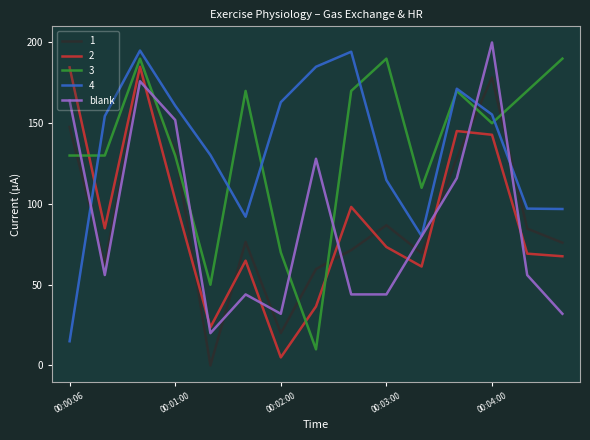

What is the maximum value shown in the chart?

200.0